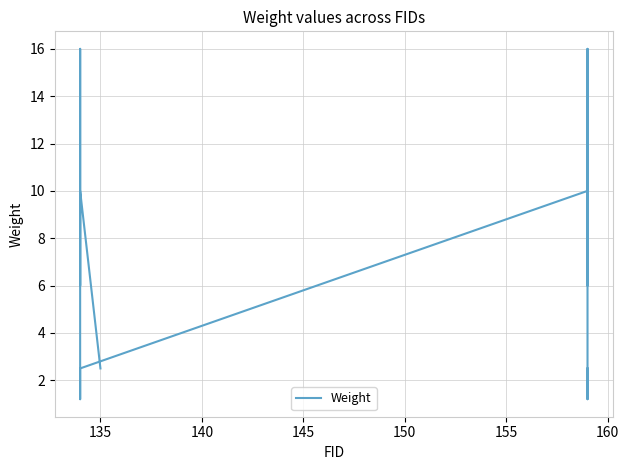

How many data points does each series have?

20